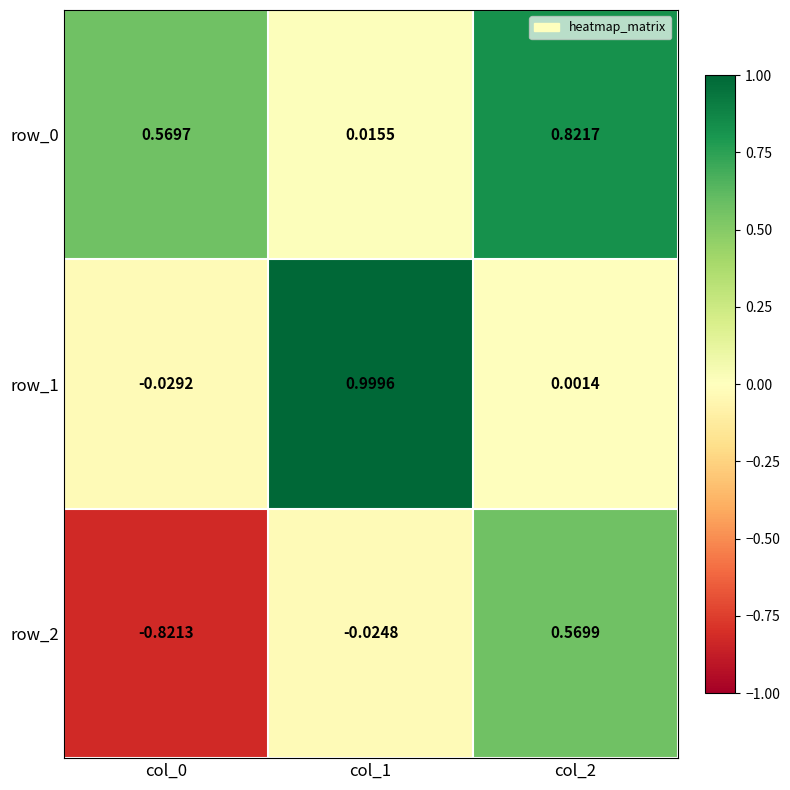

Is the value of row_2 at col_0 greater than the value of row_0 at col_2?

No